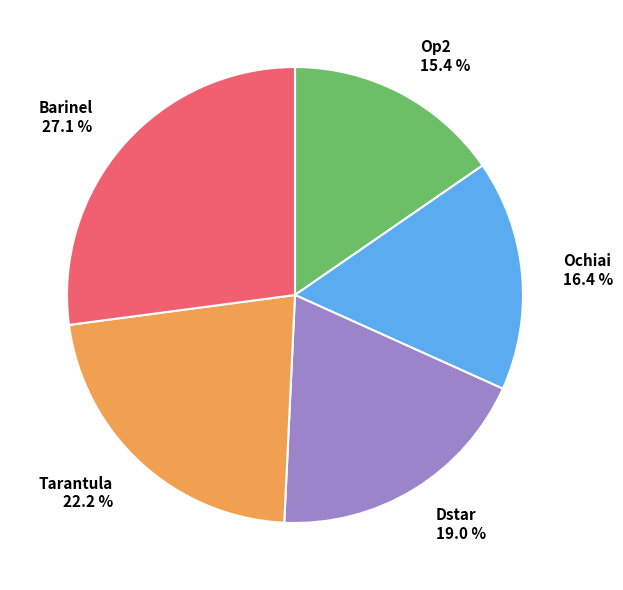

Does any single category account for the majority?

No